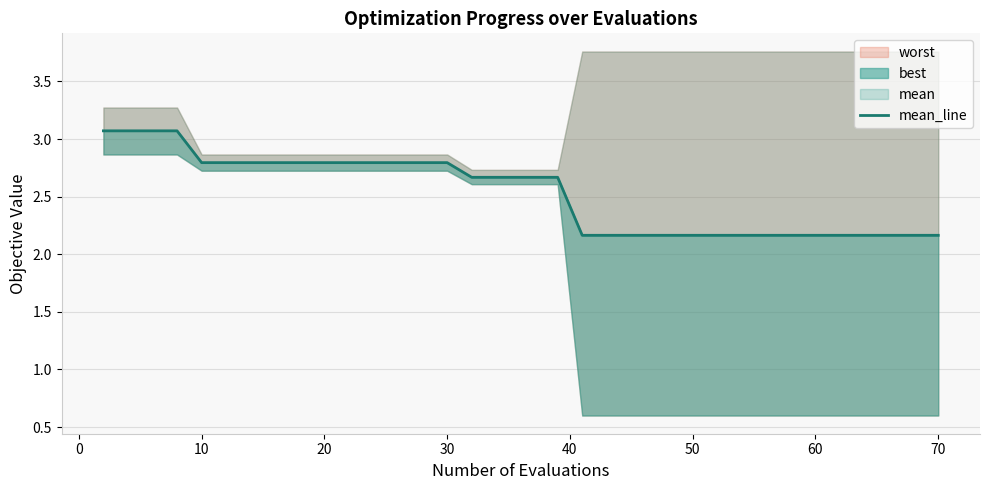

What is the value of the 4th point from the left?

3.1